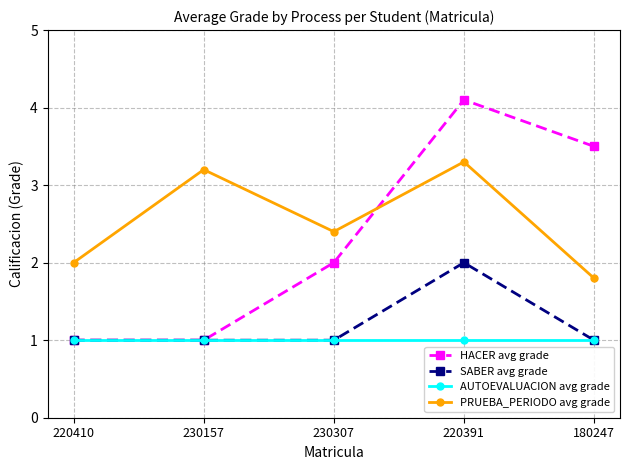

True or false: HACER avg grade has more than 2 points higher than both neighbors.

False